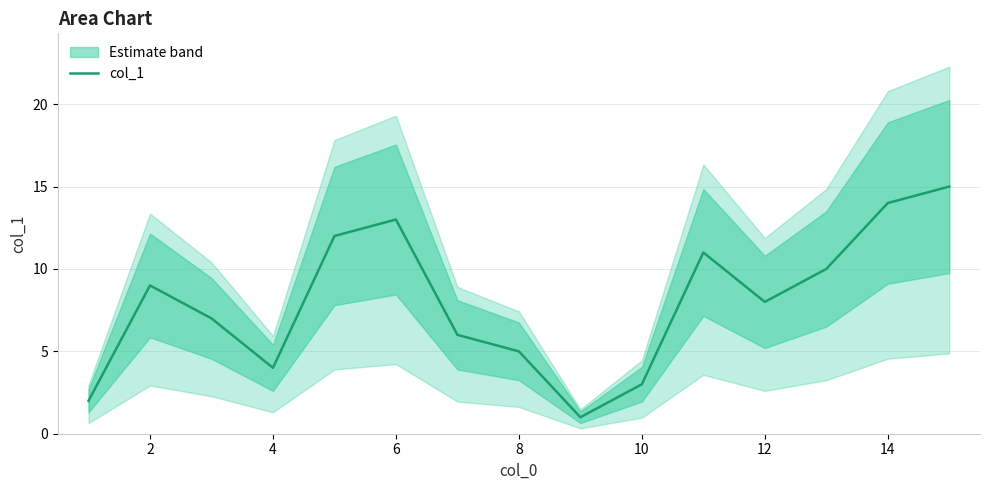

The col_1 series shows 2 at 10. True or false?

False